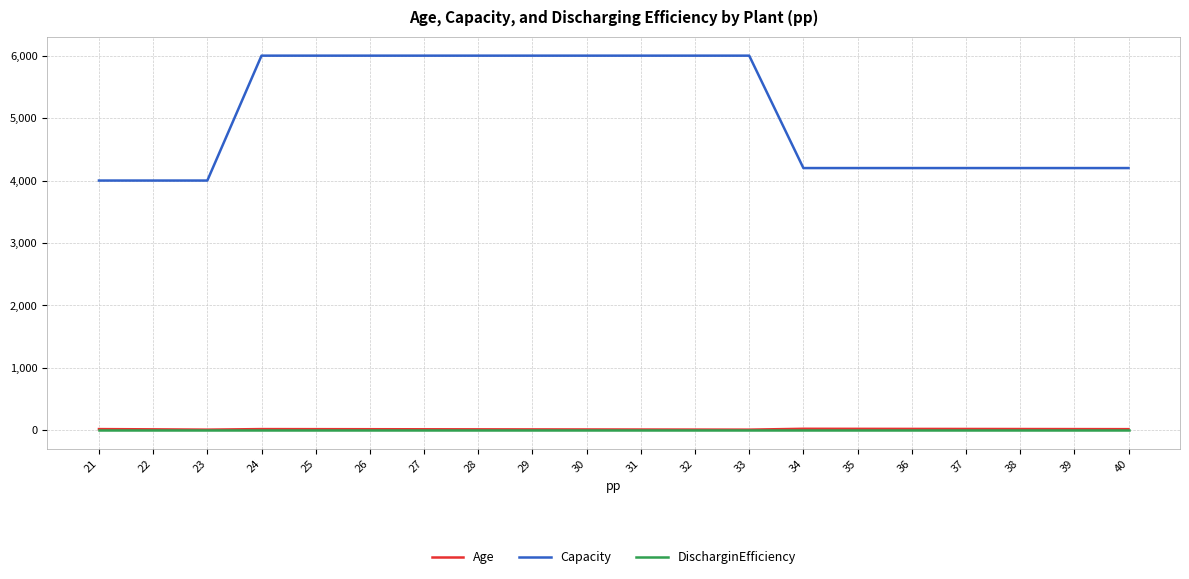

Is the value of Capacity at 27 greater than the value of DischarginEfficiency at 28?

Yes